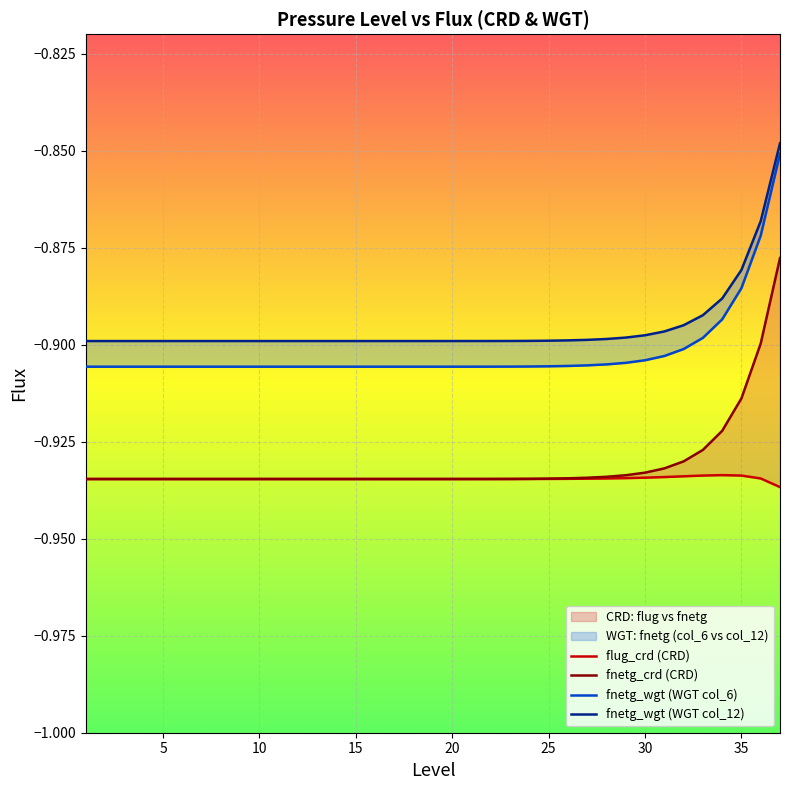

How many distinct data groups are displayed?

4